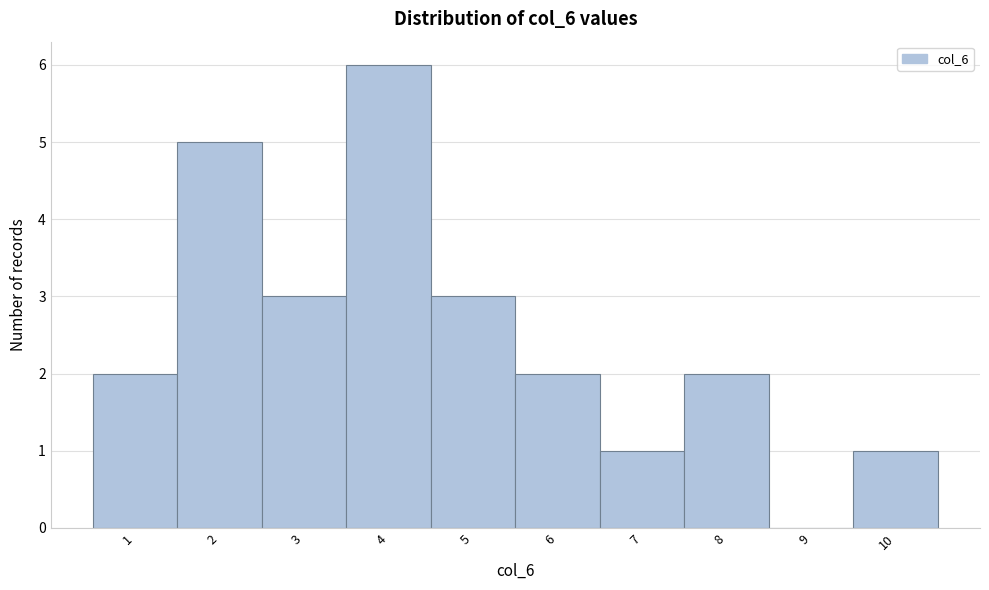

Which range on the x-axis has the tallest bar?

3.5 to 4.5